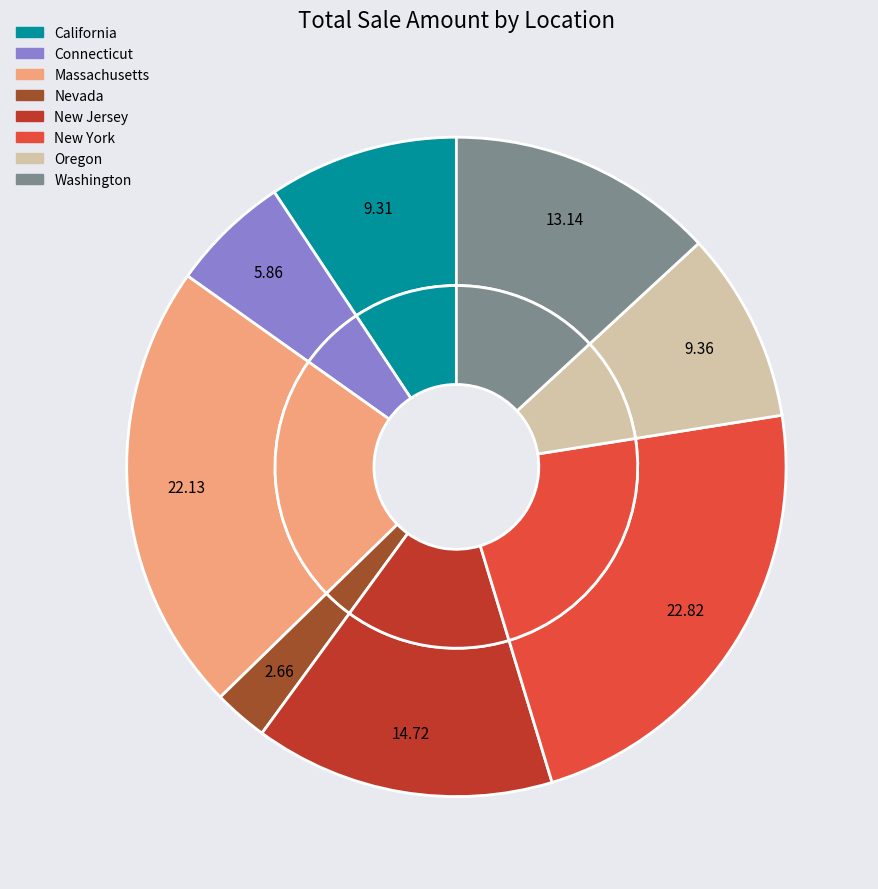

To the nearest percent, what portion does New York represent?

23%